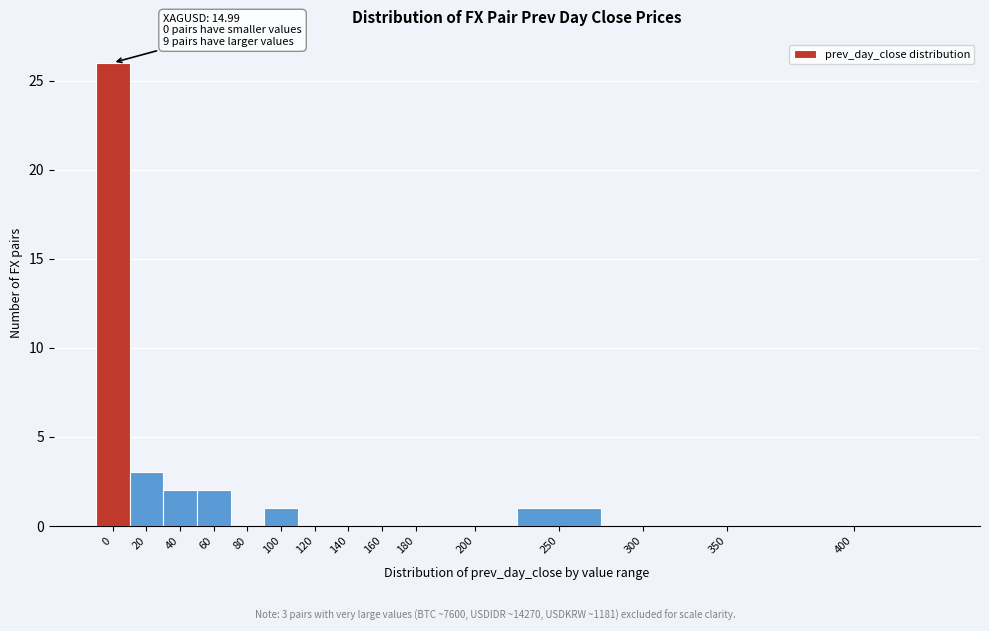

Reading right to left, what are all the values shown in this chart?

400=0	350=0	300=0	250=1	200=0	180=0	160=0	140=0	120=0	100=1	80=0	60=2	40=2	20=3	0=26